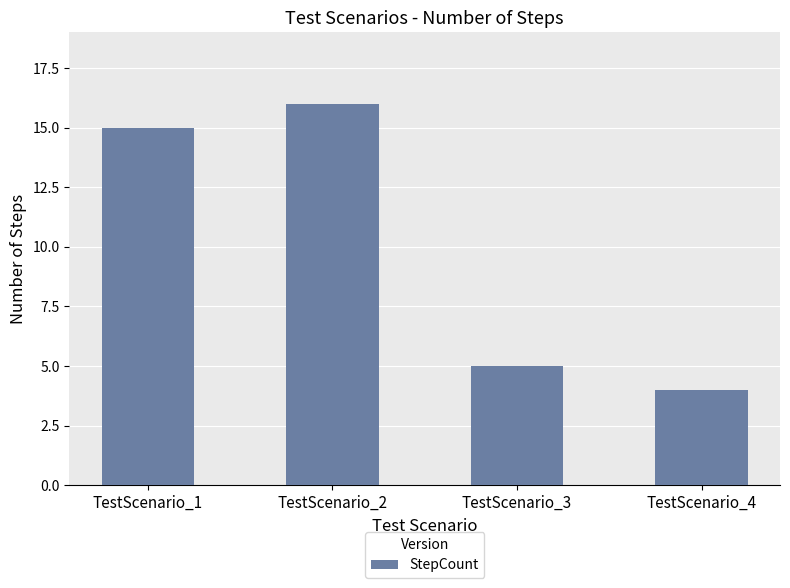

How many categories are shown in the chart?

4